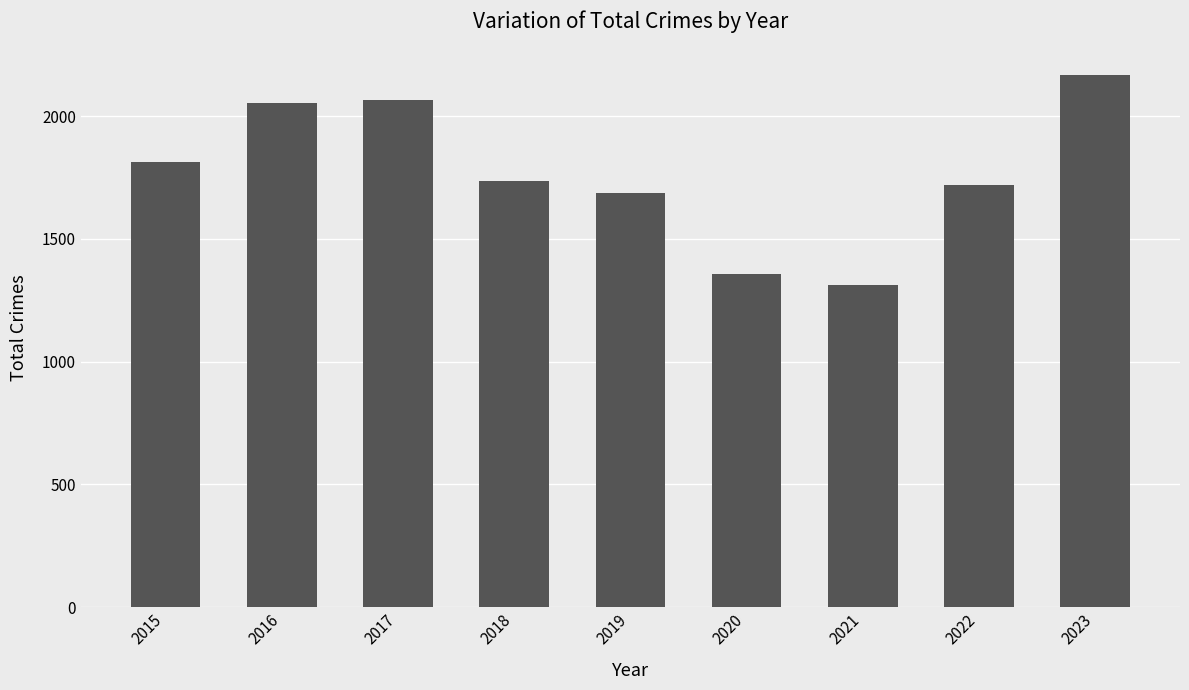

What is the change in value from 2018 to 2023?

+431